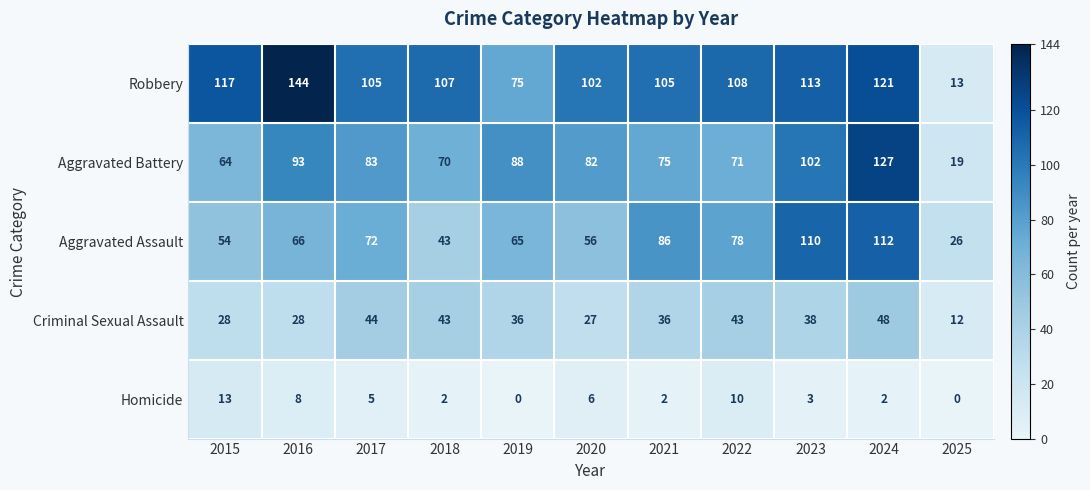

What value does the Criminal Sexual Assault series have at 2023?

38